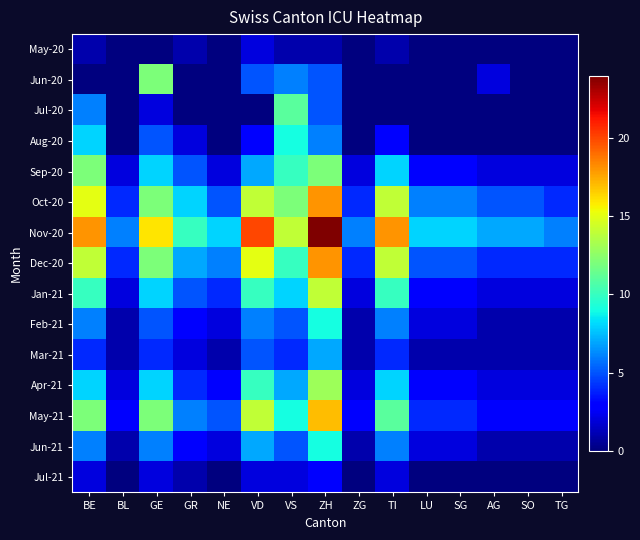

Which series changed the most between ZH and TI?

Nov-20